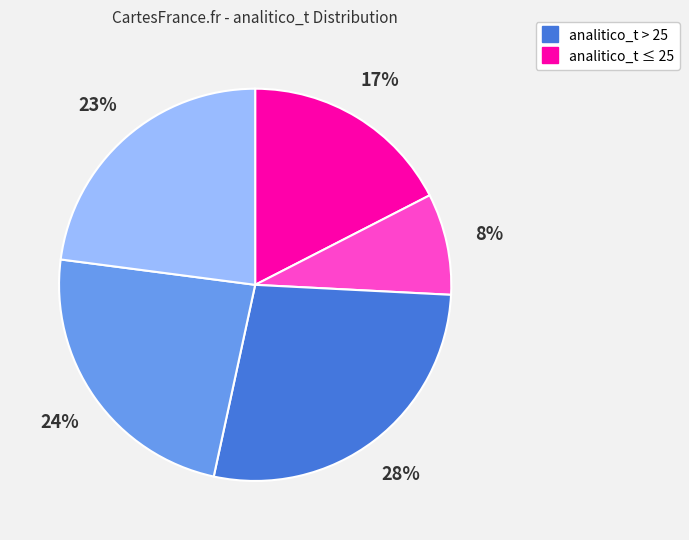

Is there a majority slice in this chart?

No